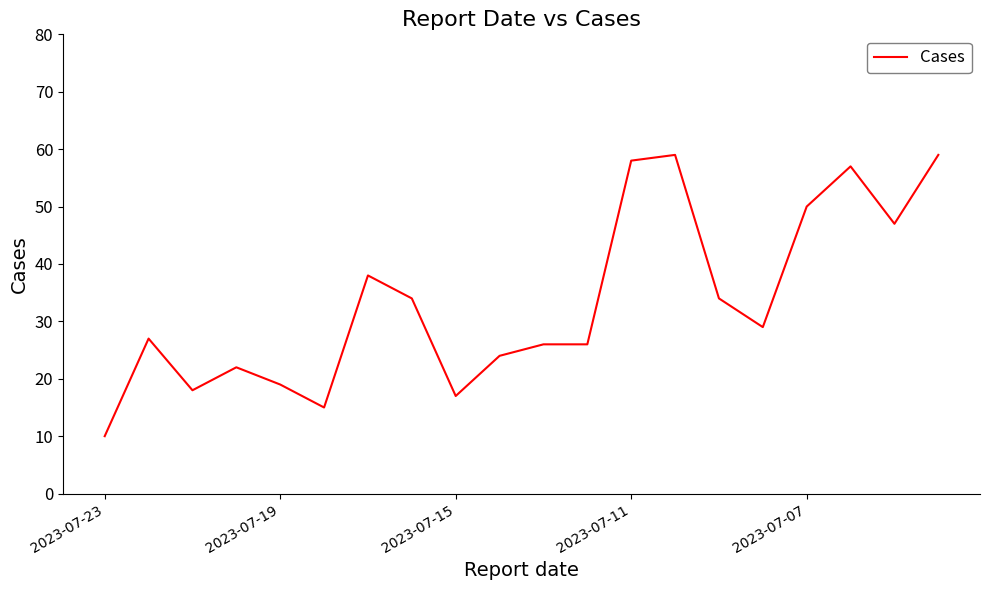

What is the minimum value shown in the chart?

10